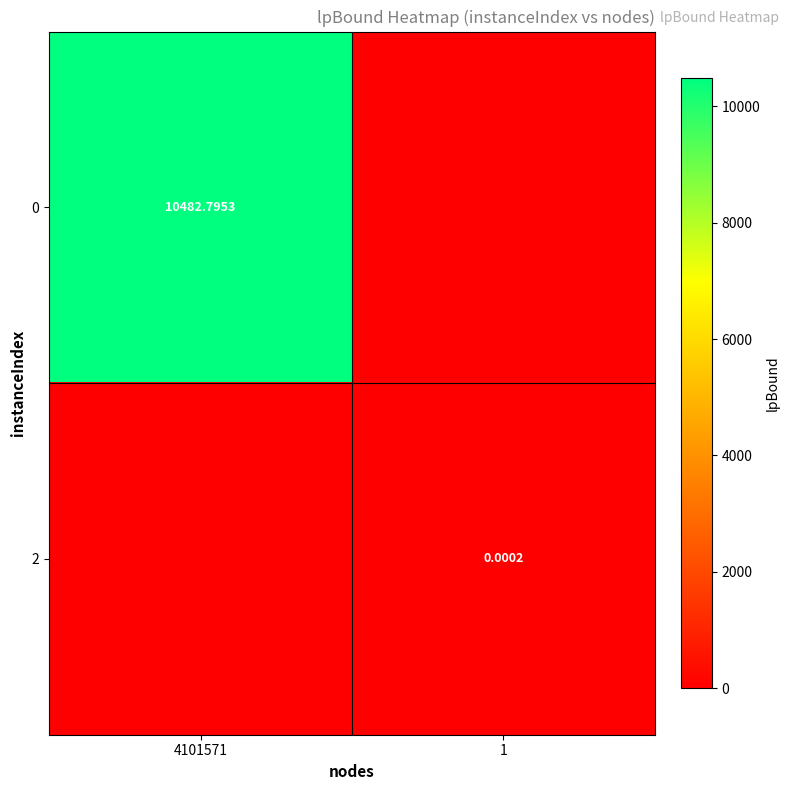

Rank the series by their maximum value, from lowest to highest.

2, 0